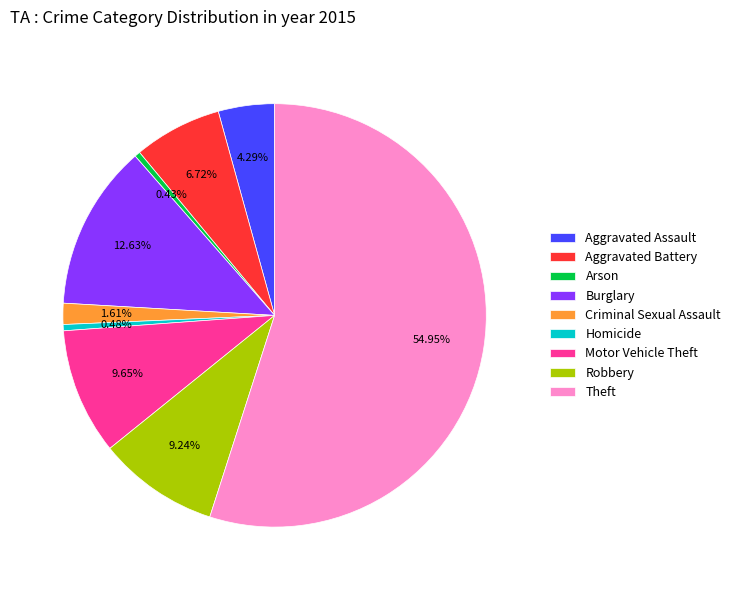

Which slice is the largest?

Theft